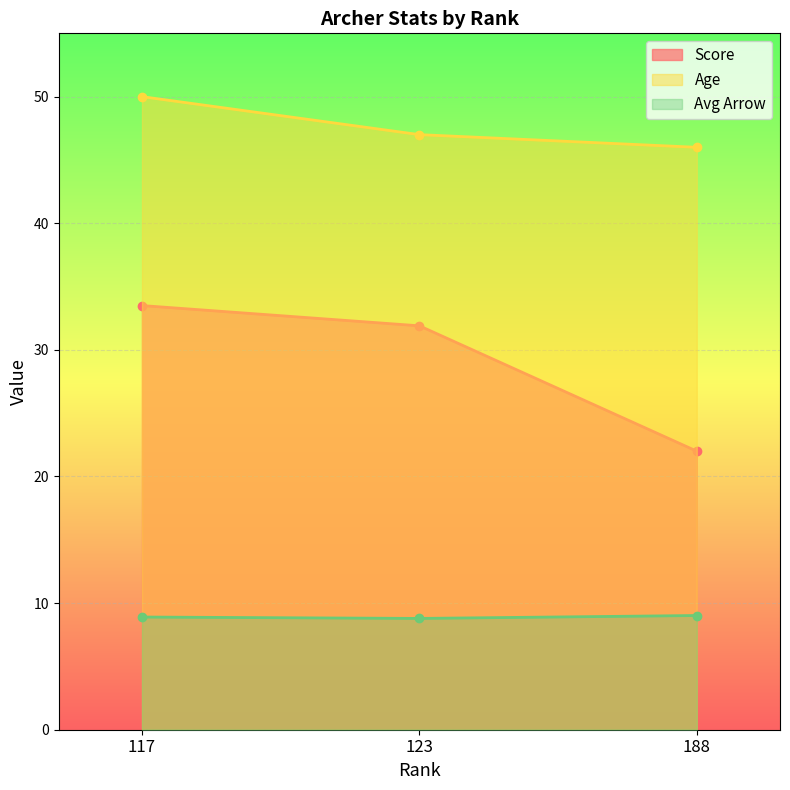

How many data points in Age are less than 47?

1